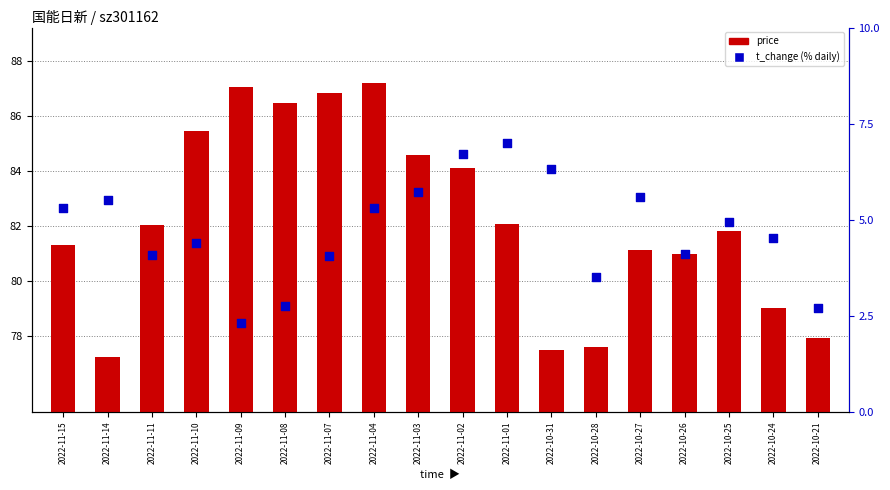

Which series reaches the maximum Y coordinate?

price